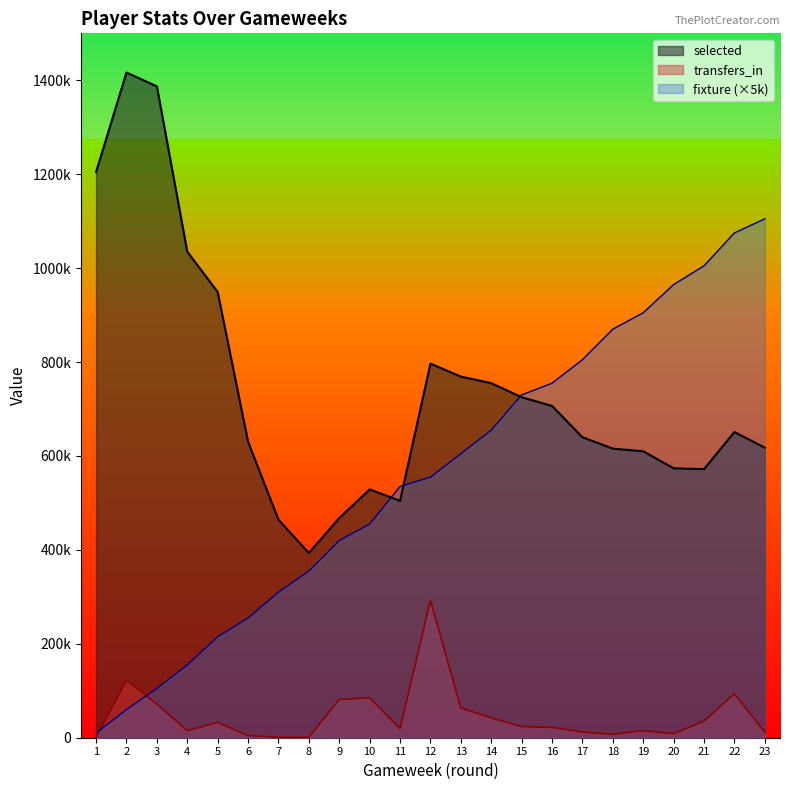

Does the chart display data point markers on the line(s)?

No